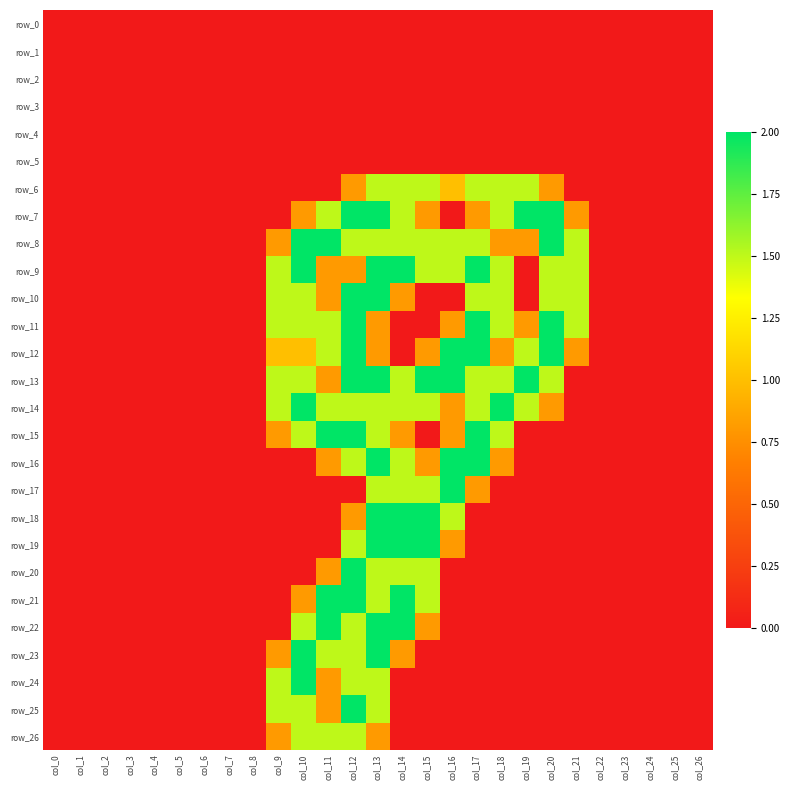

At which category is the sum across all series the highest?

col_13